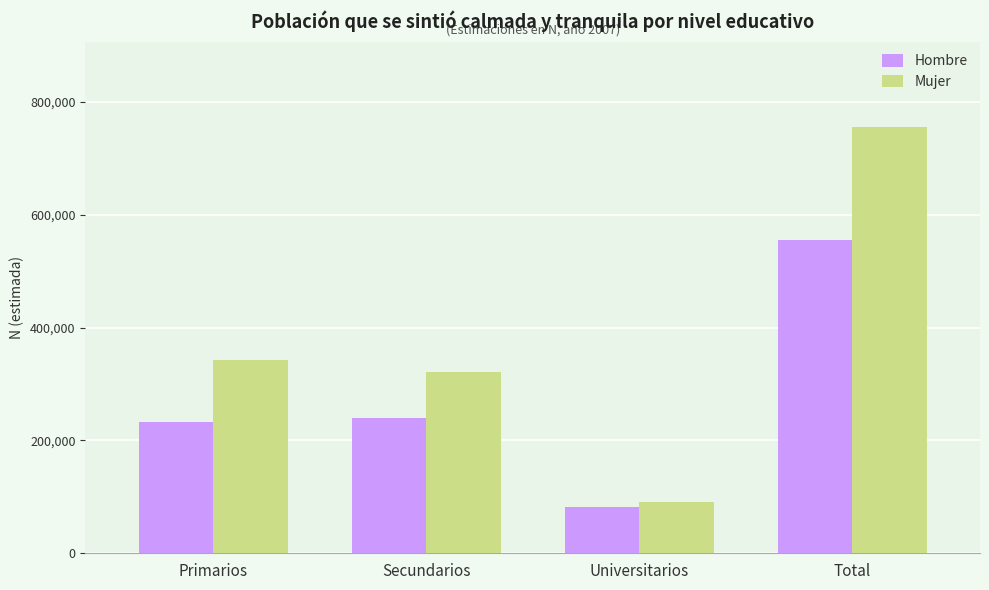

The Mujer series shows 343359 at Primarios. True or false?

True